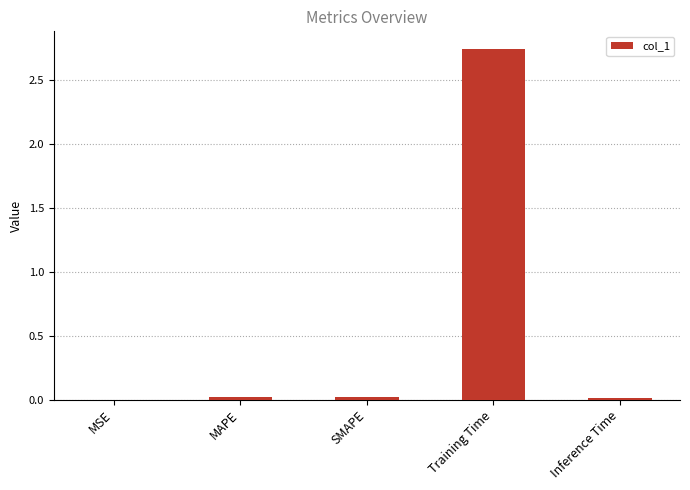

Which has a higher value, MAPE or Training Time?

Training Time